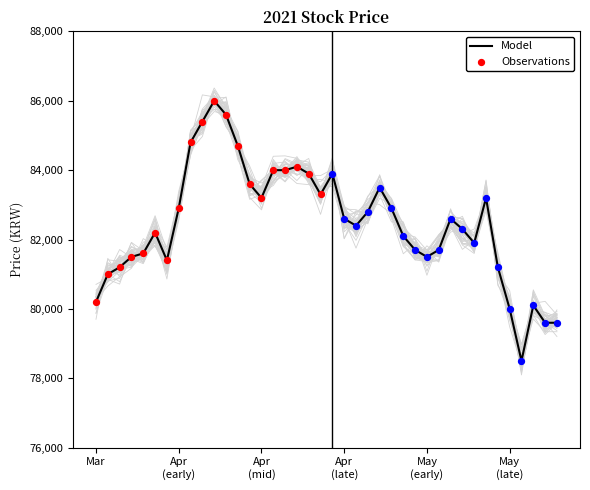

At which category is the sum across all series the highest?

21/04/06